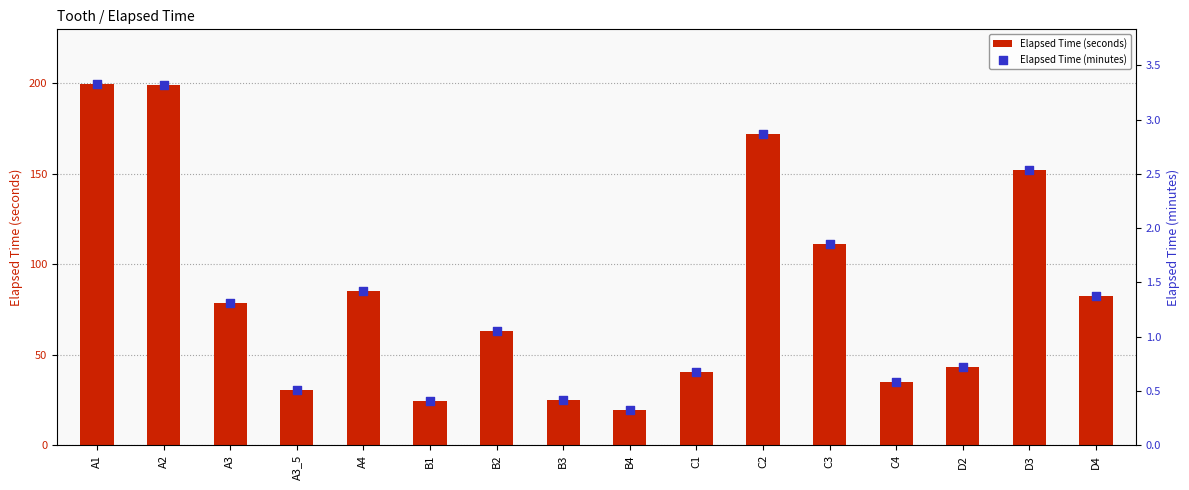

Which series reaches the maximum Y coordinate?

Elapsed Time (seconds)